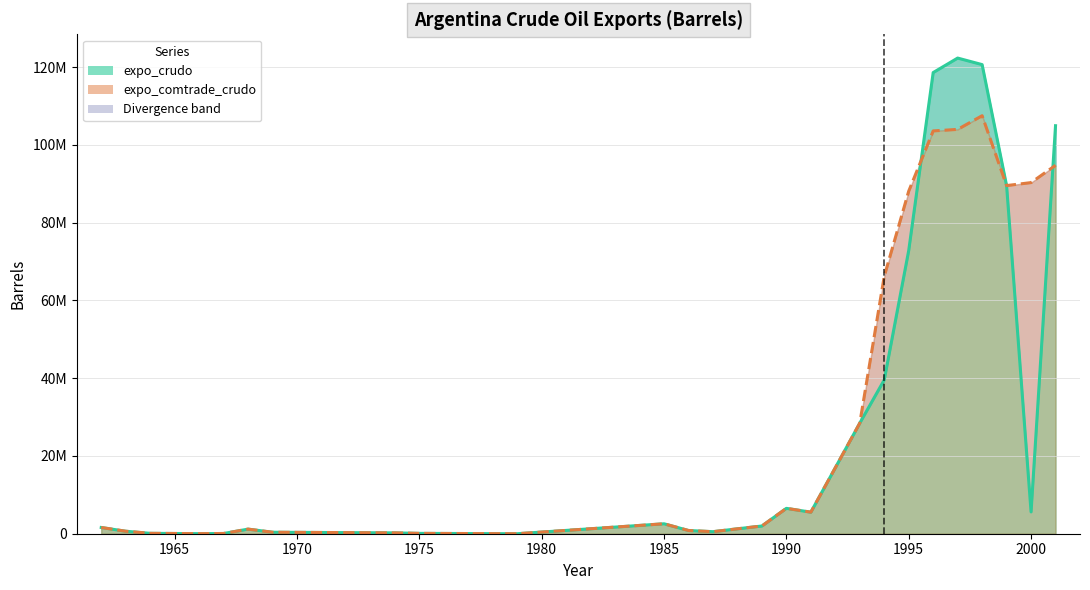

What is the sum of all expo_comtrade_crudo values?

813045902.8